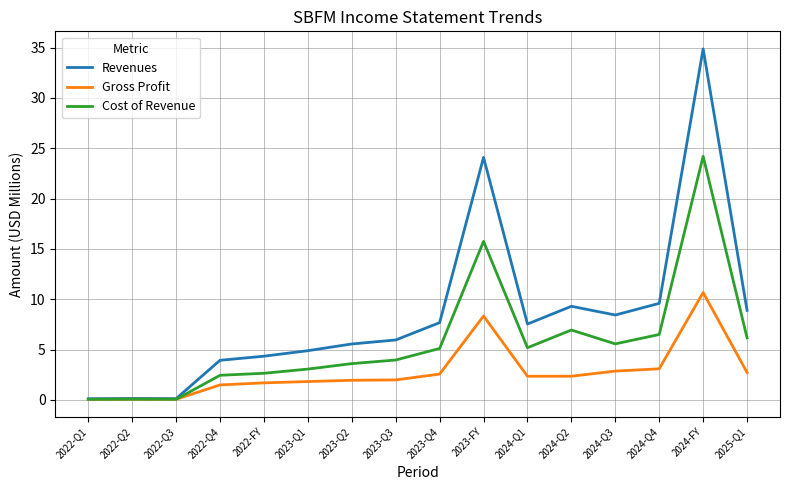

True or false: Gross Profit has a value of 2.7 at 2025-Q1.

True